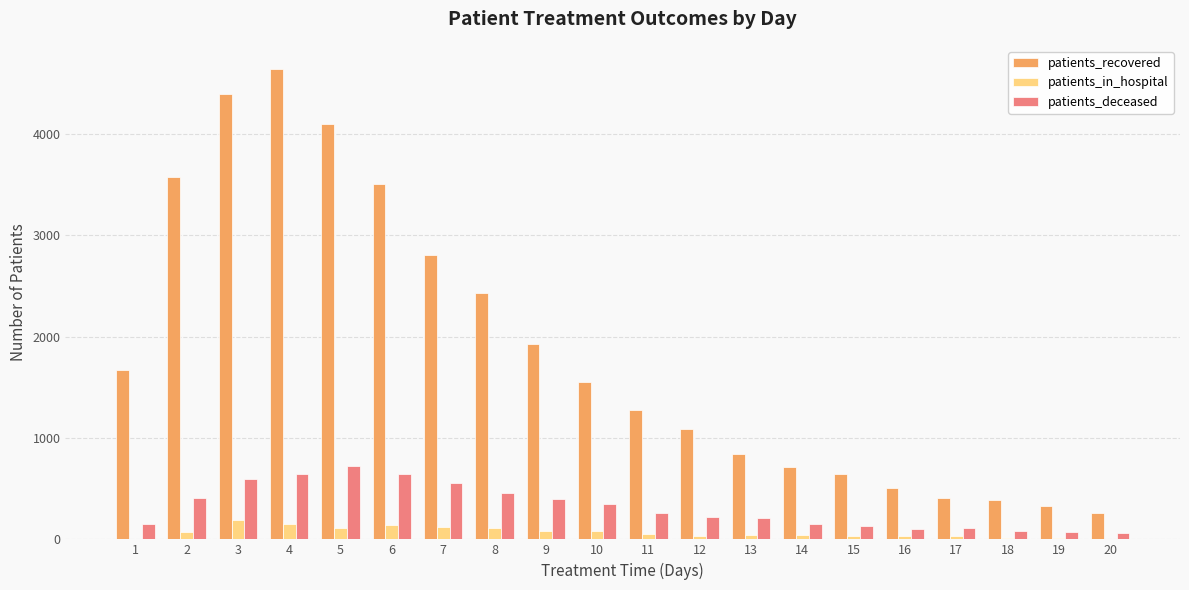

True or false: patients_deceased has a value of 201 at 7.

False